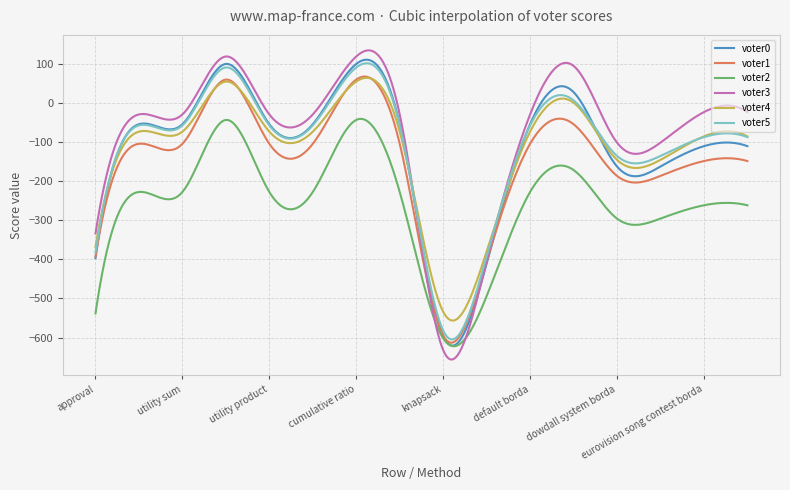

What is the greatest value displayed?

133.6